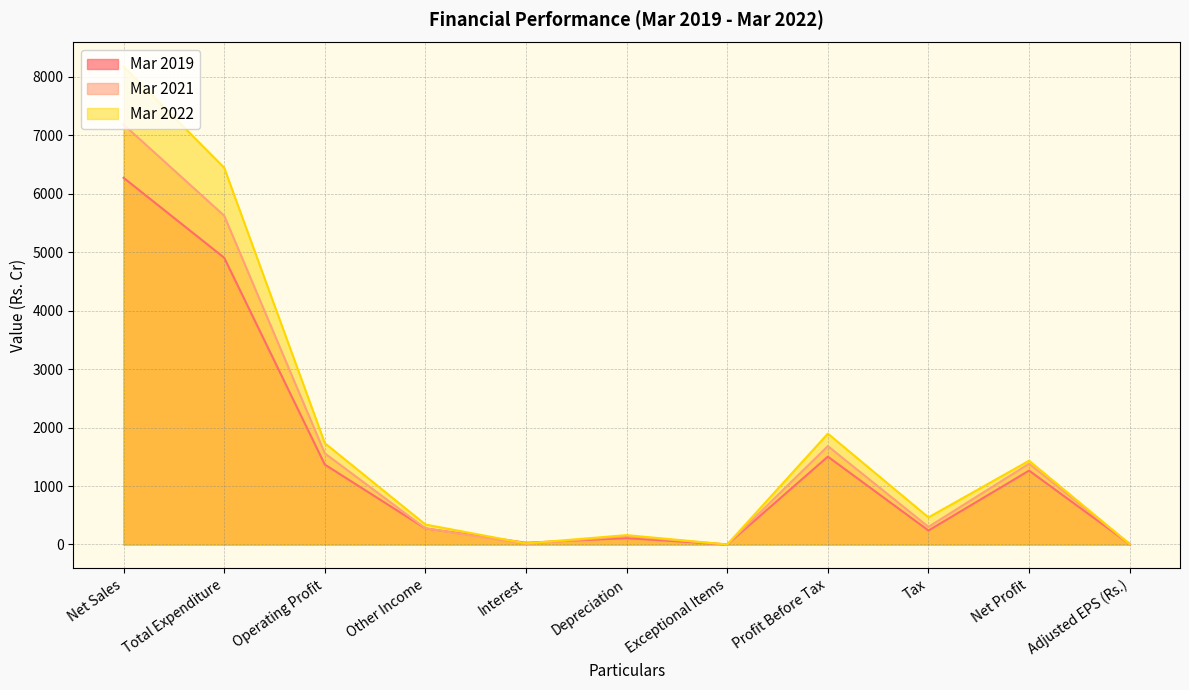

After their last crossing, which series has the higher values: Mar 2019 or Mar 2022?

Mar 2022